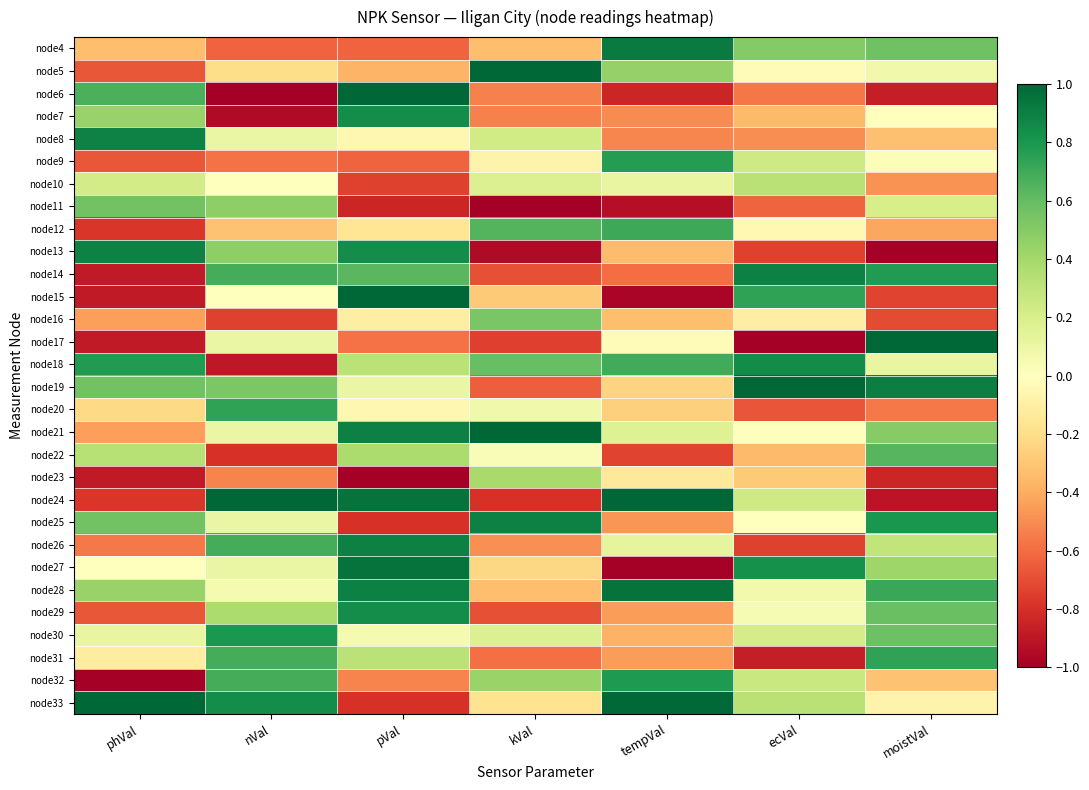

Reading right to left, extract all data points from this chart.

node4: moistVal=0.6	ecVal=0.5	tempVal=0.9	kVal=-0.3	pVal=-0.6	nVal=-0.6	phVal=-0.3
node5: moistVal=0.1	ecVal=-0.0	tempVal=0.4	kVal=1.0	pVal=-0.4	nVal=-0.2	phVal=-0.7
node6: moistVal=-0.9	ecVal=-0.6	tempVal=-0.8	kVal=-0.5	pVal=1.0	nVal=-1.0	phVal=0.7
node7: moistVal=-0.0	ecVal=-0.3	tempVal=-0.5	kVal=-0.5	pVal=0.8	nVal=-0.9	phVal=0.4
node8: moistVal=-0.3	ecVal=-0.5	tempVal=-0.5	kVal=0.2	pVal=-0.1	nVal=0.1	phVal=0.9
node9: moistVal=0.0	ecVal=0.2	tempVal=0.8	kVal=-0.1	pVal=-0.6	nVal=-0.6	phVal=-0.7
node10: moistVal=-0.5	ecVal=0.3	tempVal=0.1	kVal=0.2	pVal=-0.7	nVal=0.0	phVal=0.2
node11: moistVal=0.2	ecVal=-0.6	tempVal=-0.9	kVal=-1.0	pVal=-0.8	nVal=0.5	phVal=0.6
node12: moistVal=-0.4	ecVal=-0.0	tempVal=0.7	kVal=0.6	pVal=-0.2	nVal=-0.3	phVal=-0.8
node13: moistVal=-1.0	ecVal=-0.7	tempVal=-0.3	kVal=-0.9	pVal=0.8	nVal=0.5	phVal=0.9
node14: moistVal=0.8	ecVal=0.9	tempVal=-0.6	kVal=-0.7	pVal=0.6	nVal=0.7	phVal=-0.9
node15: moistVal=-0.7	ecVal=0.7	tempVal=-1.0	kVal=-0.3	pVal=1.0	nVal=0.0	phVal=-0.9
node16: moistVal=-0.7	ecVal=-0.1	tempVal=-0.3	kVal=0.5	pVal=-0.1	nVal=-0.7	phVal=-0.4
node17: moistVal=1.0	ecVal=-1.0	tempVal=-0.0	kVal=-0.7	pVal=-0.6	nVal=0.1	phVal=-0.9
node18: moistVal=0.1	ecVal=0.8	tempVal=0.7	kVal=0.6	pVal=0.3	nVal=-0.9	phVal=0.8
node19: moistVal=0.9	ecVal=1.0	tempVal=-0.2	kVal=-0.6	pVal=0.1	nVal=0.5	phVal=0.6
node20: moistVal=-0.6	ecVal=-0.7	tempVal=-0.3	kVal=0.1	pVal=-0.1	nVal=0.7	phVal=-0.2
node21: moistVal=0.5	ecVal=0.0	tempVal=0.2	kVal=1.0	pVal=0.9	nVal=0.1	phVal=-0.4
node22: moistVal=0.6	ecVal=-0.3	tempVal=-0.7	kVal=0.0	pVal=0.4	nVal=-0.8	phVal=0.3
node23: moistVal=-0.8	ecVal=-0.3	tempVal=-0.1	kVal=0.4	pVal=-1.0	nVal=-0.5	phVal=-0.9
node24: moistVal=-0.9	ecVal=0.2	tempVal=1.0	kVal=-0.8	pVal=0.9	nVal=1.0	phVal=-0.8
node25: moistVal=0.8	ecVal=0.0	tempVal=-0.5	kVal=0.9	pVal=-0.8	nVal=0.1	phVal=0.6
node26: moistVal=0.3	ecVal=-0.7	tempVal=0.1	kVal=-0.5	pVal=0.9	nVal=0.7	phVal=-0.6
node27: moistVal=0.4	ecVal=0.8	tempVal=-1.0	kVal=-0.2	pVal=0.9	nVal=0.1	phVal=0.0
node28: moistVal=0.7	ecVal=0.1	tempVal=0.9	kVal=-0.3	pVal=0.9	nVal=0.1	phVal=0.4
node29: moistVal=0.6	ecVal=0.0	tempVal=-0.4	kVal=-0.7	pVal=0.8	nVal=0.4	phVal=-0.7
node30: moistVal=0.6	ecVal=0.2	tempVal=-0.4	kVal=0.2	pVal=0.1	nVal=0.8	phVal=0.1
node31: moistVal=0.7	ecVal=-0.9	tempVal=-0.4	kVal=-0.6	pVal=0.3	nVal=0.7	phVal=-0.1
node32: moistVal=-0.3	ecVal=0.3	tempVal=0.8	kVal=0.4	pVal=-0.5	nVal=0.7	phVal=-1.0
node33: moistVal=-0.1	ecVal=0.3	tempVal=1.0	kVal=-0.2	pVal=-0.8	nVal=0.8	phVal=1.0